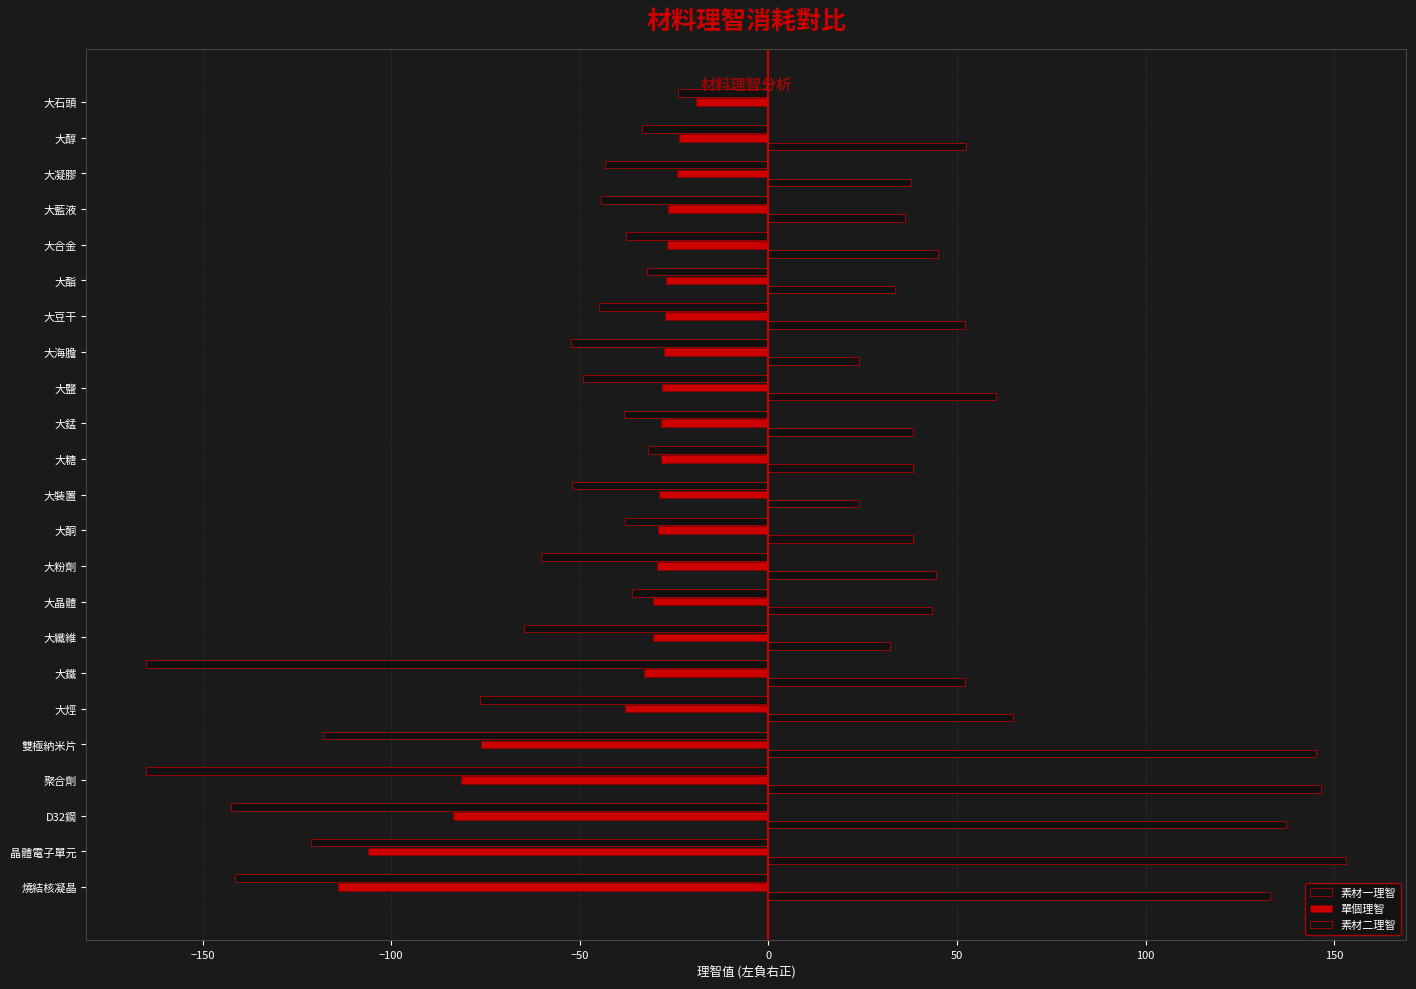

Count the number of categories in the chart.

23